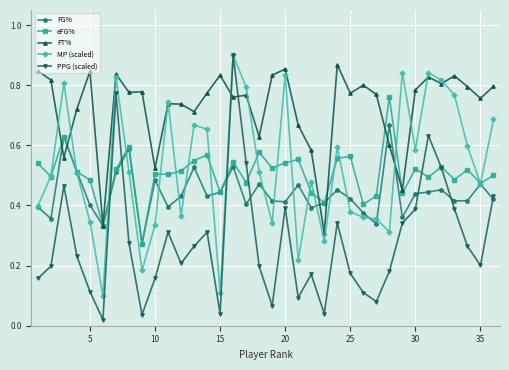

In MP (scaled), how many points are higher than both neighbors (excluding endpoints)?

10